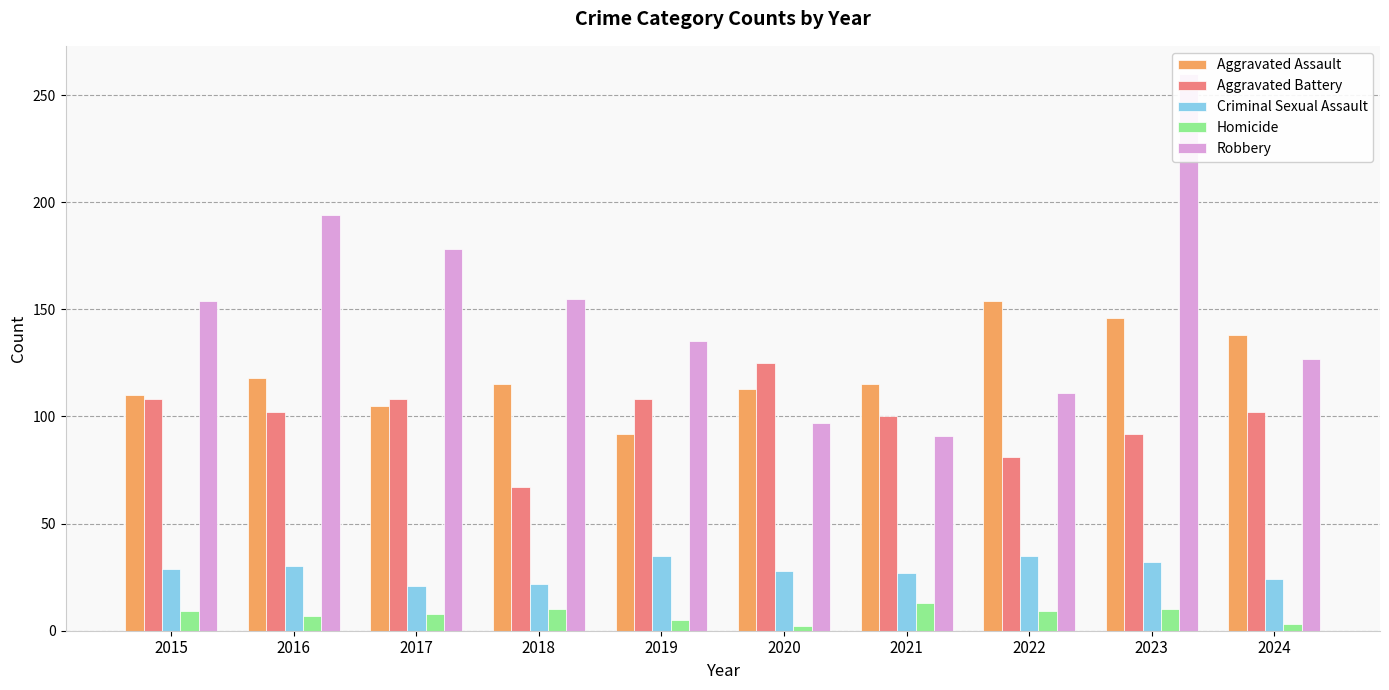

Does the chart contain stacked bars?

No